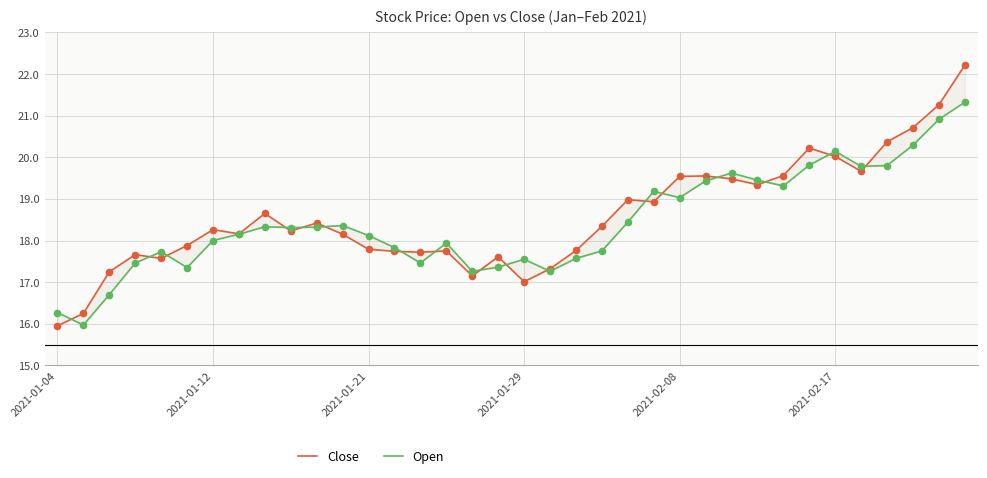

At how many categories does at least one series exceed 16?

36